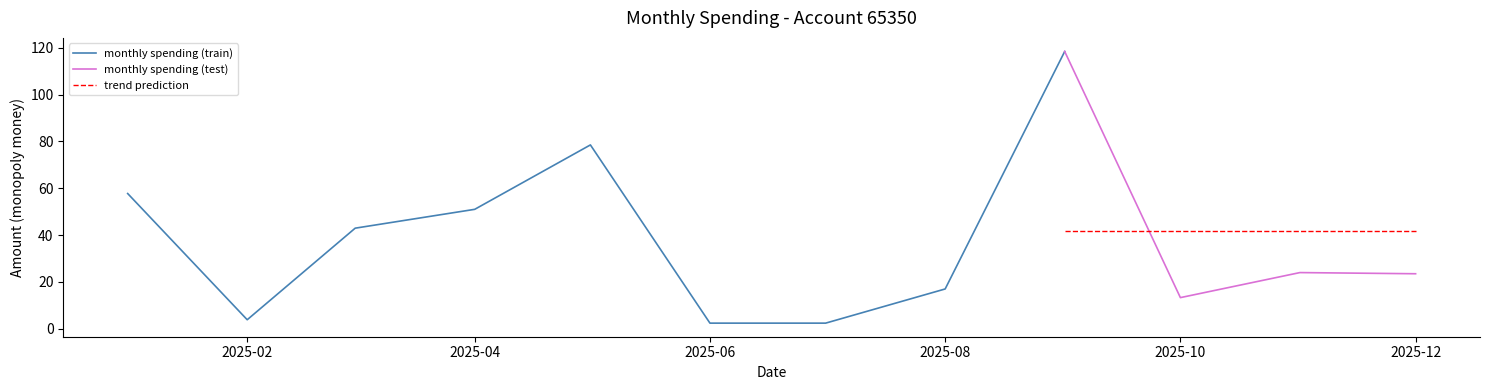

Where is the first local minimum for monthly_spending?

2025-02